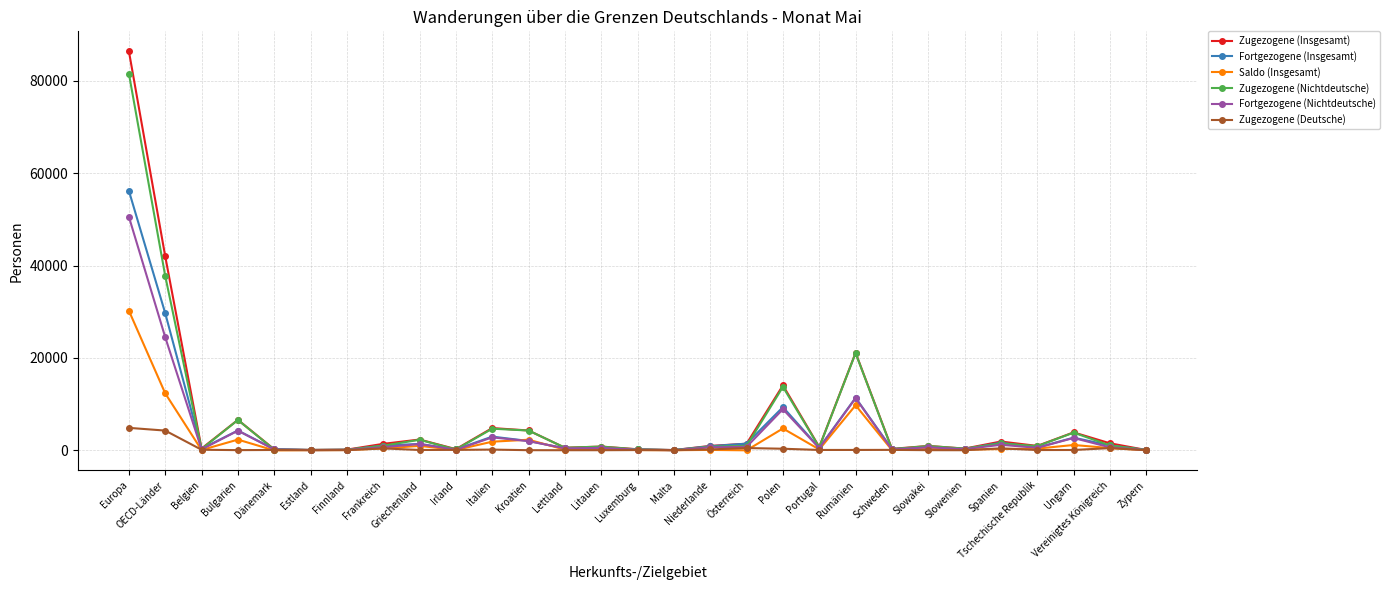

Which category has the highest value in the Saldo (Insgesamt) series?

Europa